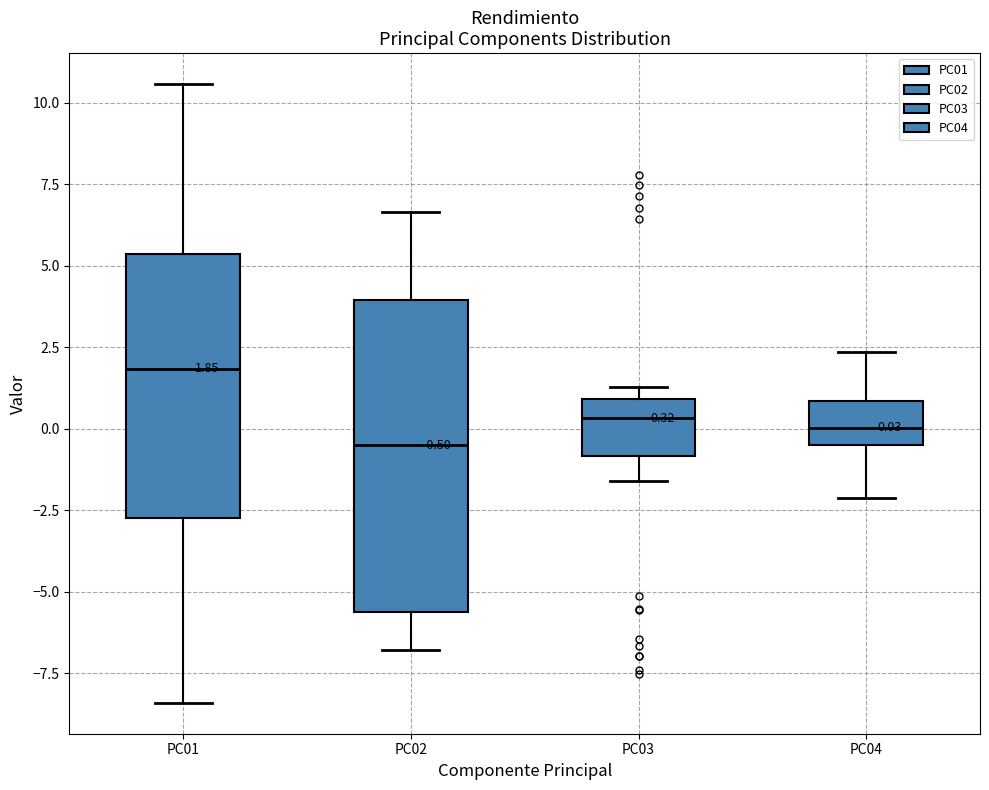

Comparing the boxes themselves (not the whiskers), which one is the tallest?

PC02